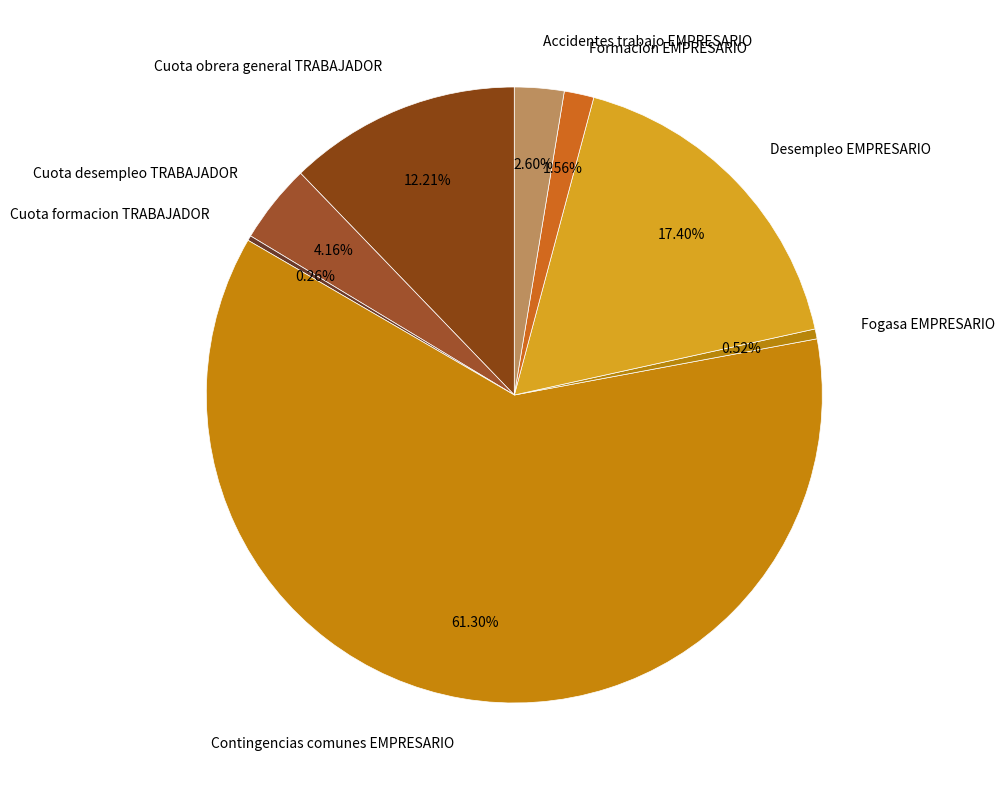

Which has a higher value, Cuota obrera general TRABAJADOR or Cuota desempleo TRABAJADOR?

Cuota obrera general TRABAJADOR